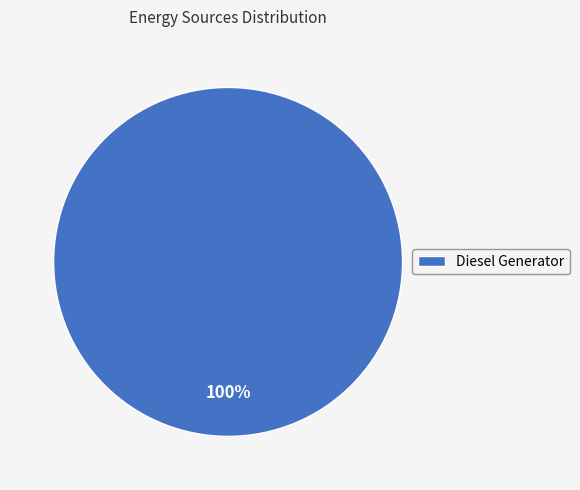

True or false: Diesel Generator accounts for 100% of the total.

True